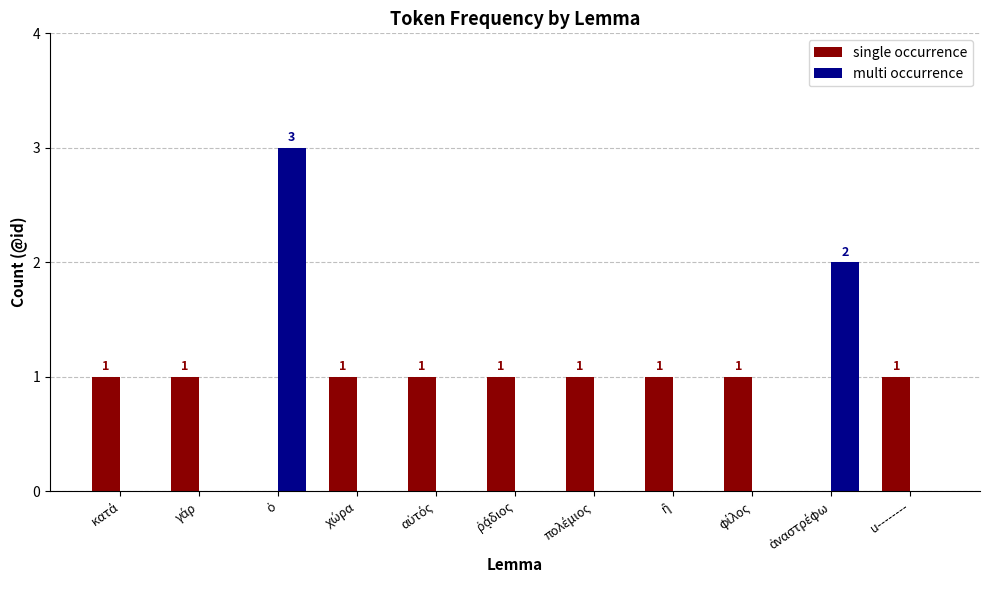

What is the sum of all multi occurrence values?

5